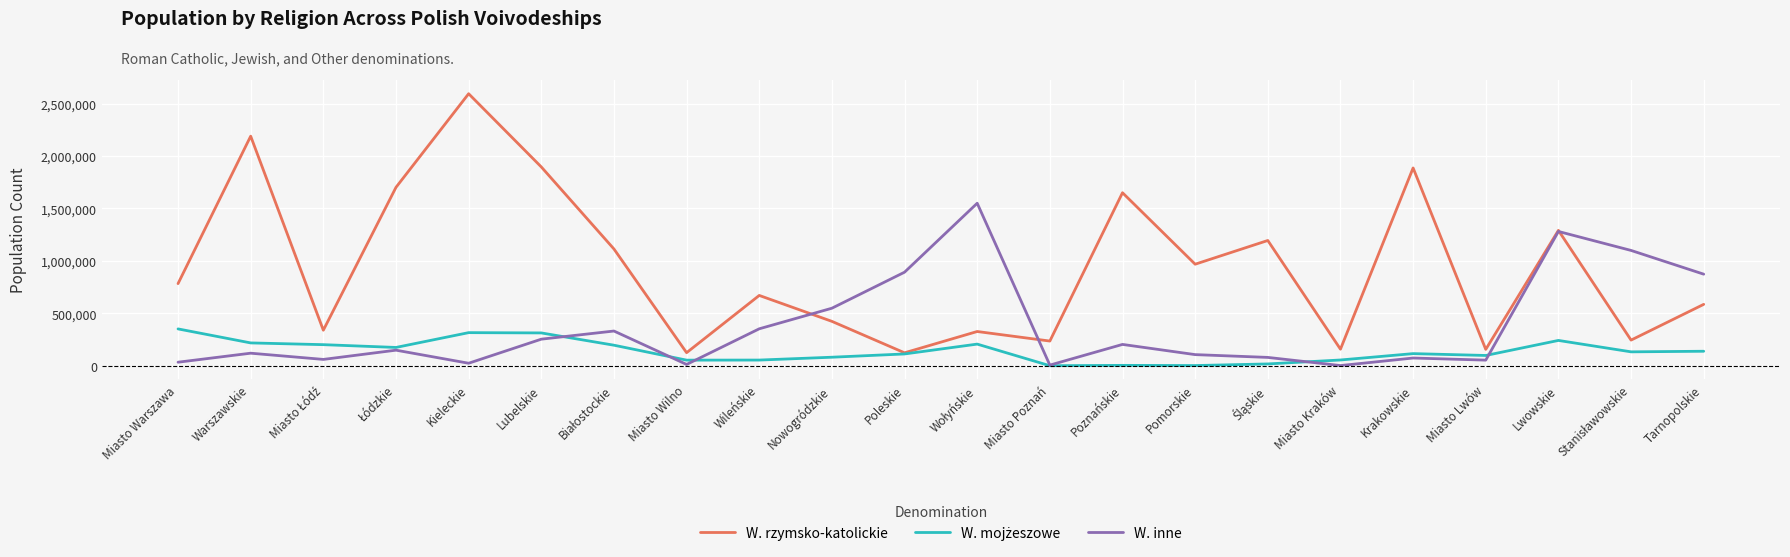

Where is the first local maximum for W. rzymsko-katolickie?

Warszawskie